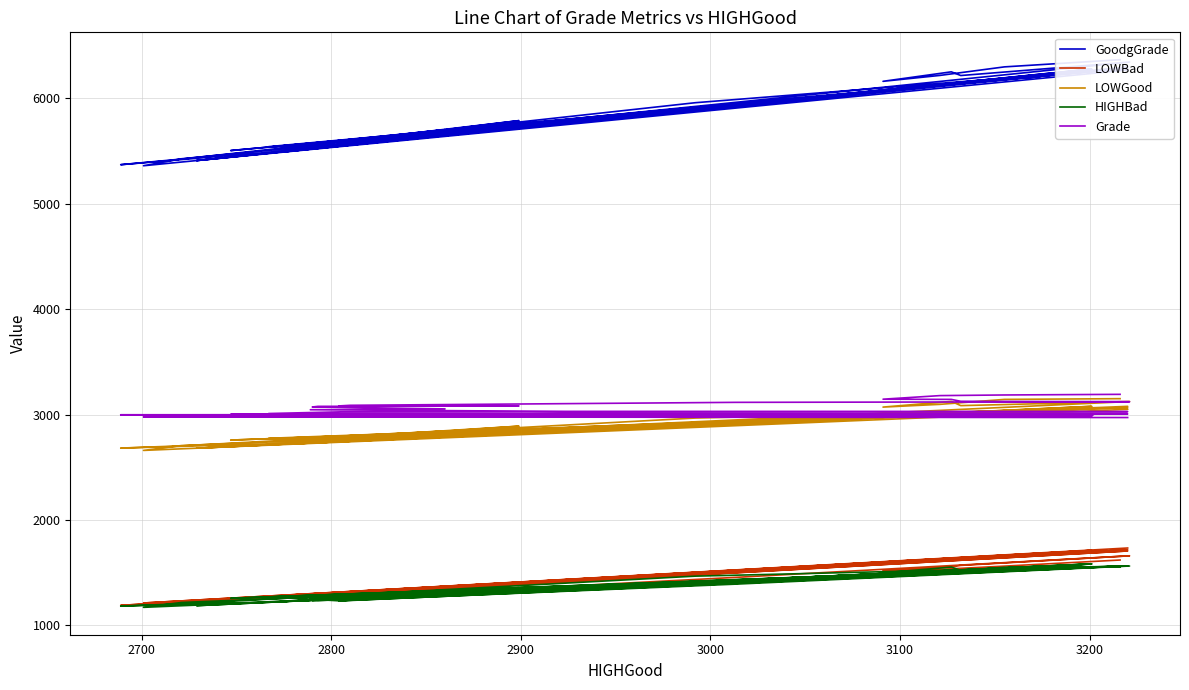

How many data points does each series have?

40